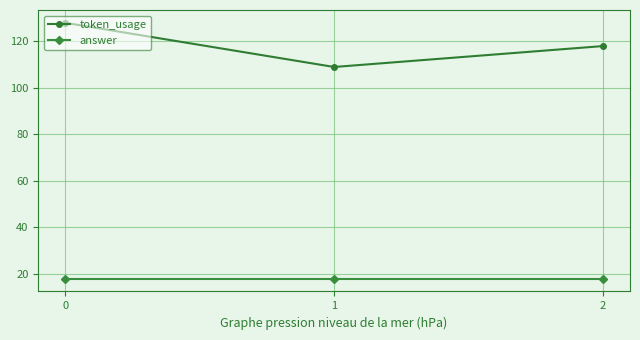

What value does the token_usage series have at 1, to the nearest 10?

110